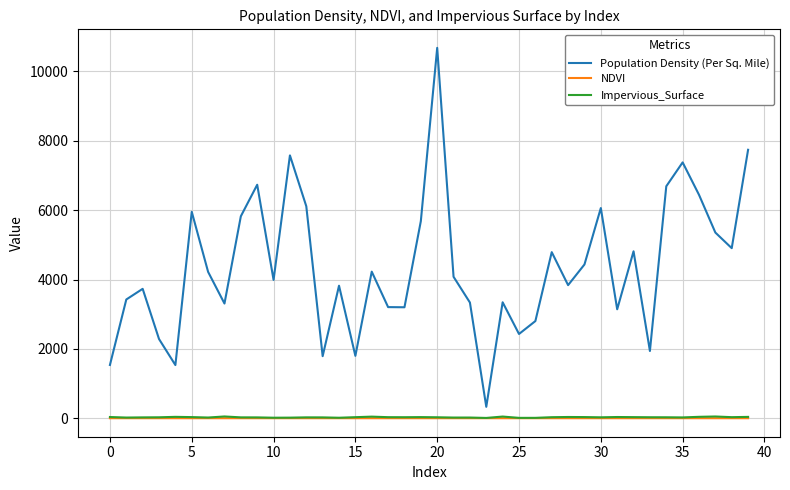

What is the greatest value displayed?

10680.0